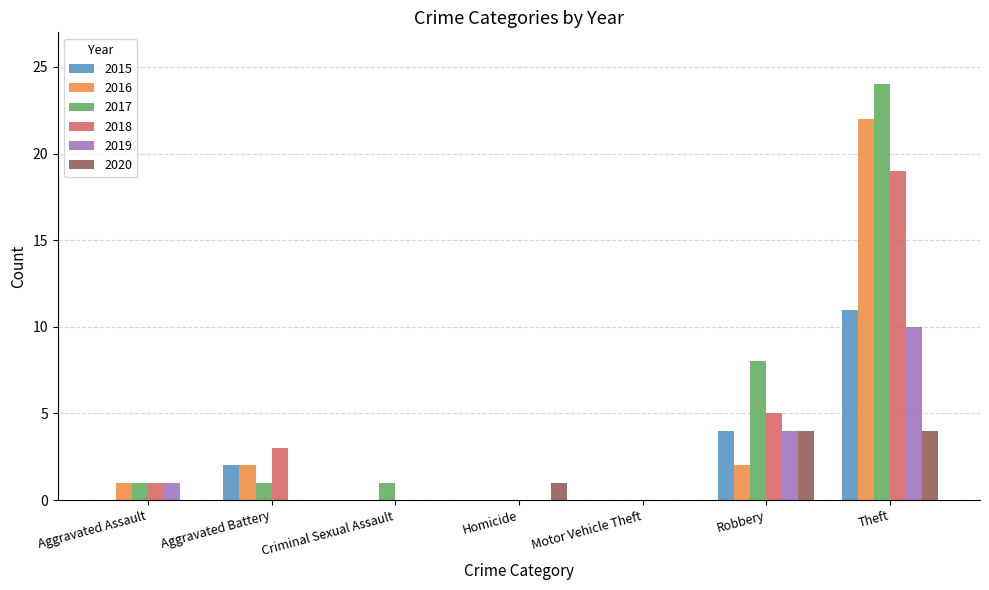

What is the greatest value displayed?

24